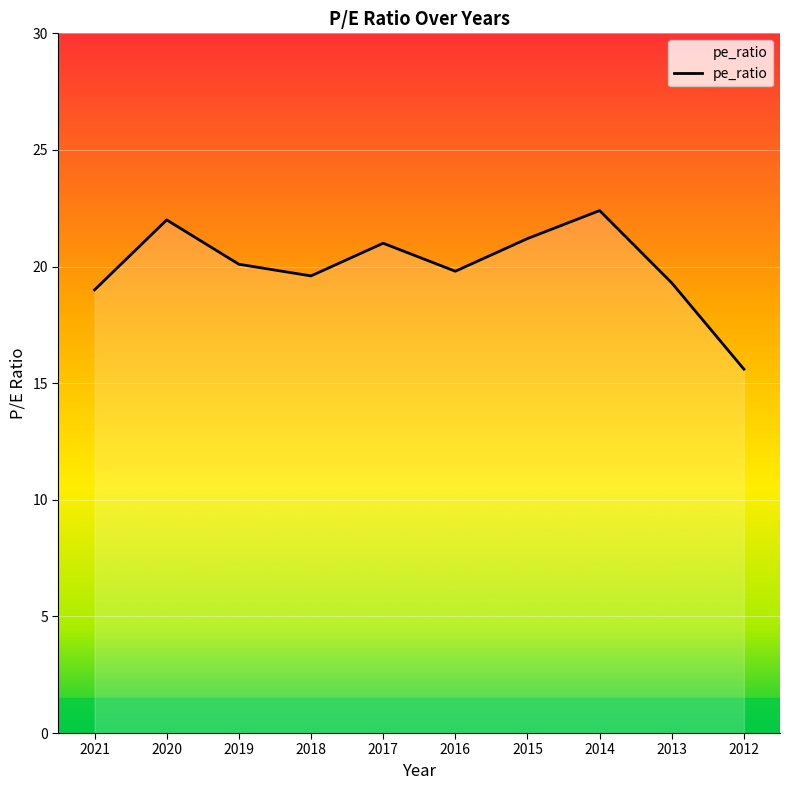

How many lines are shown in the chart?

1